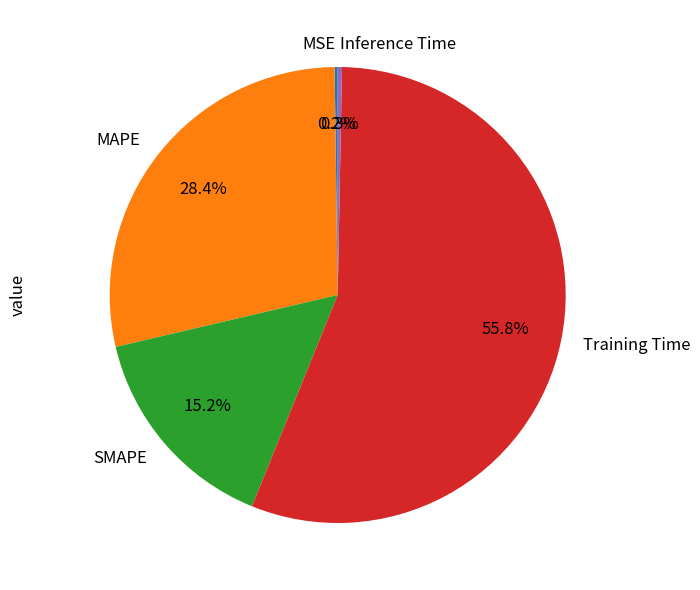

Which slice is the largest?

Training Time